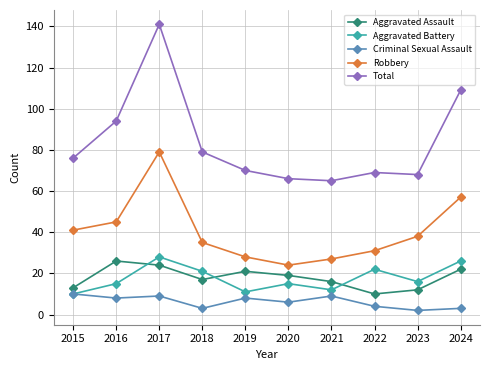

Reading left to right, what are all the values shown in this chart?

Aggravated Assault: 13	26	24	17	21	19	16	10	12	22
Aggravated Battery: 10	15	28	21	11	15	12	22	16	26
Criminal Sexual Assault: 10	8	9	3	8	6	9	4	2	3
Robbery: 41	45	79	35	28	24	27	31	38	57
Total: 76	94	141	79	70	66	65	69	68	109